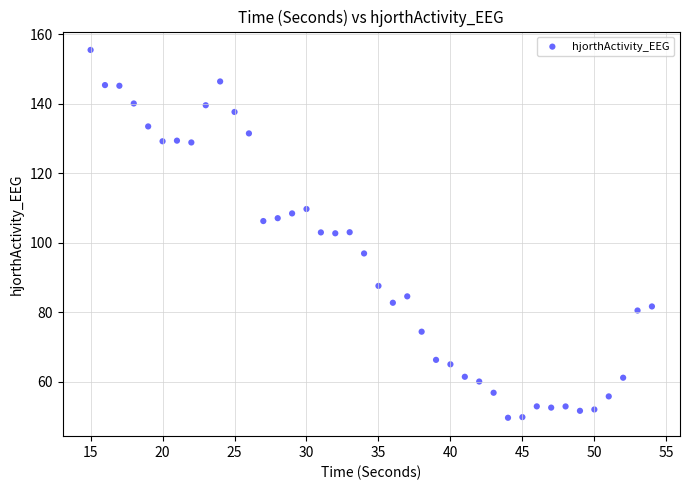

What is the range of X values (max minus min)?

39.0